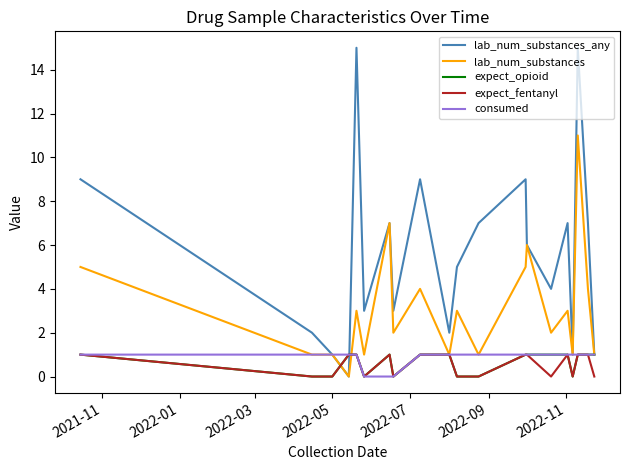

What is the greatest value displayed?

15